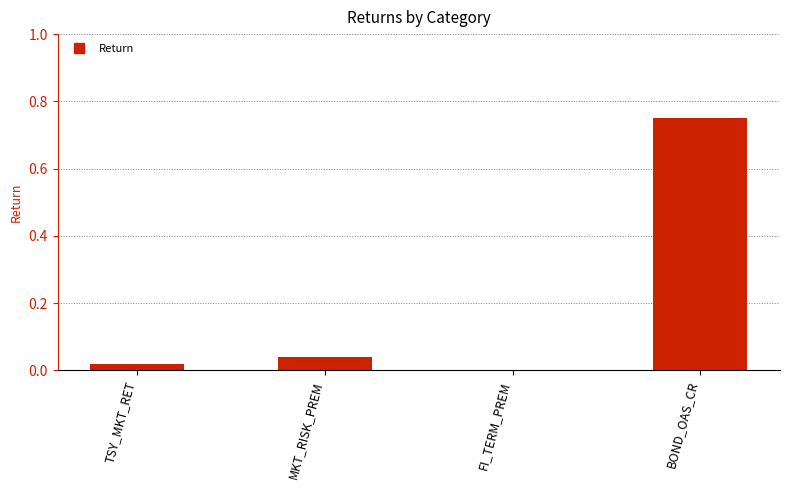

At which category does the chart reach its peak across all series?

BOND_OAS_CR